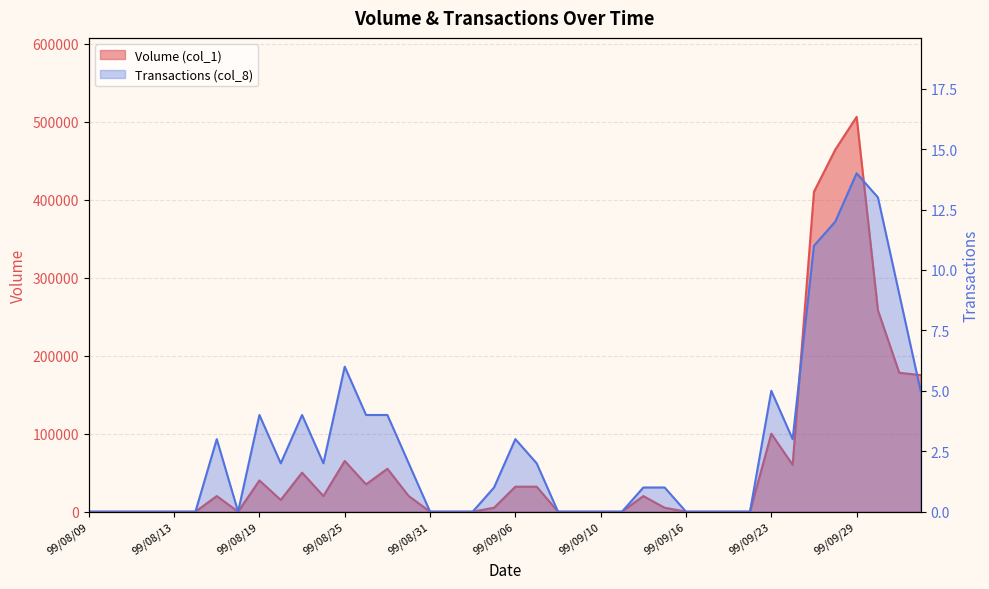

What position from the left is 99/09/01?

18